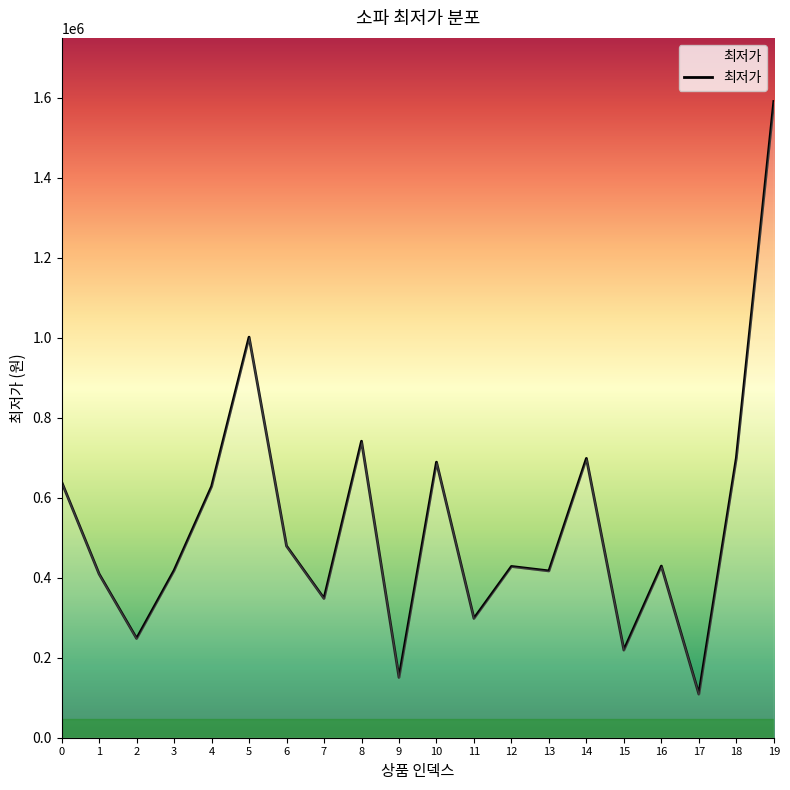

What is the change in value from 1 to 5?

+592052